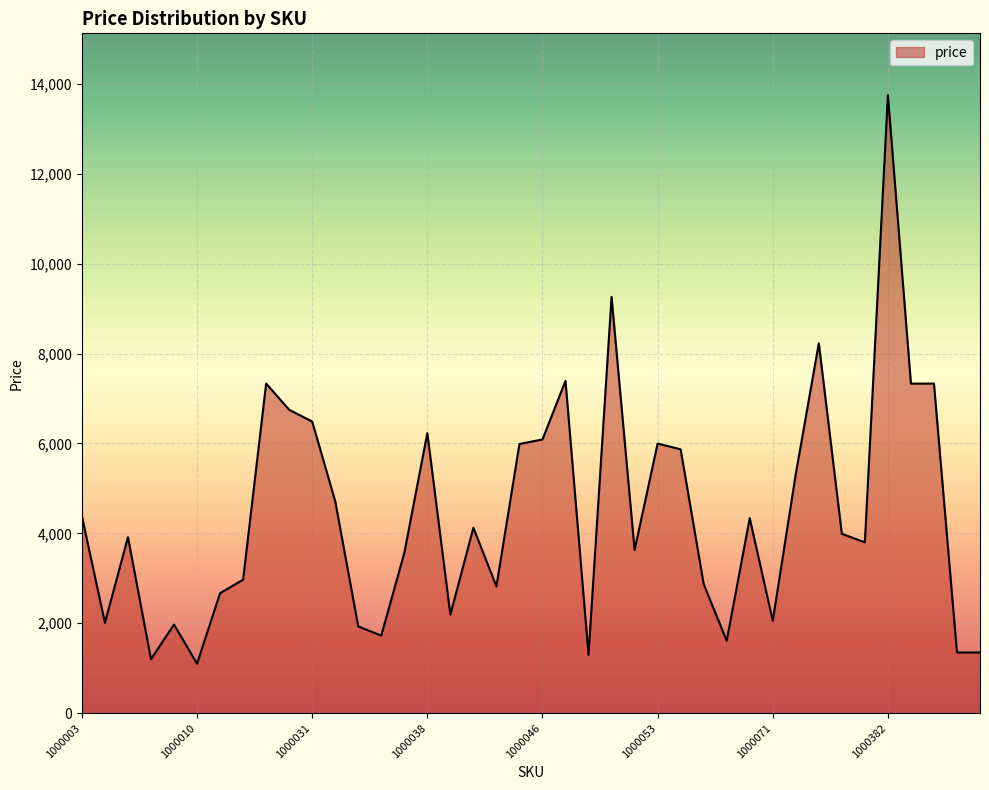

How many categories are shown in the chart?

40